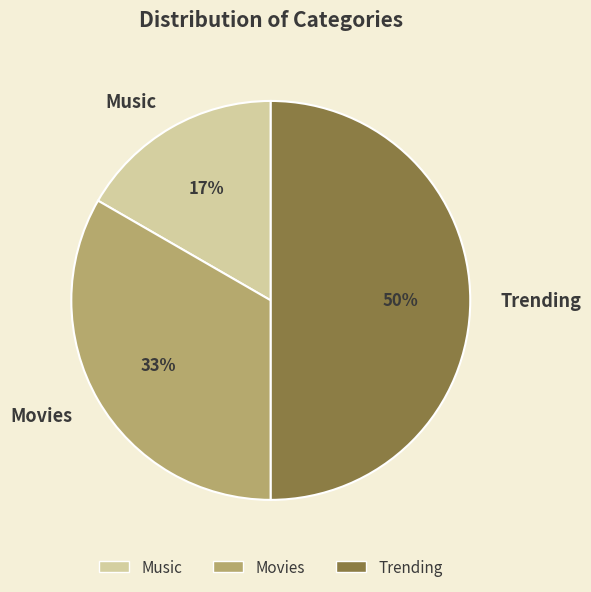

Between Trending and Music, which is larger?

Trending